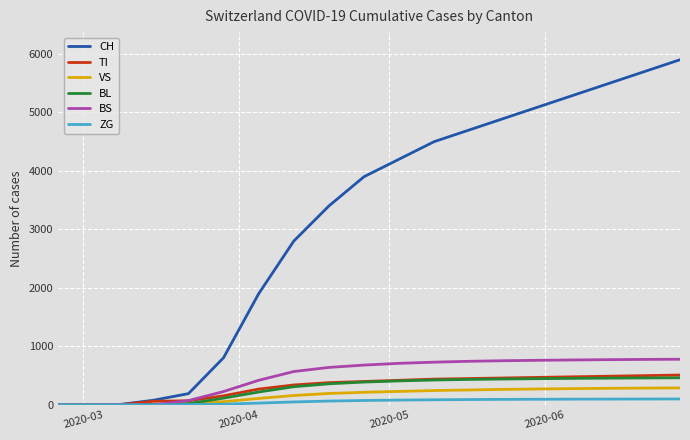

Which series has the widest spread of values?

CH